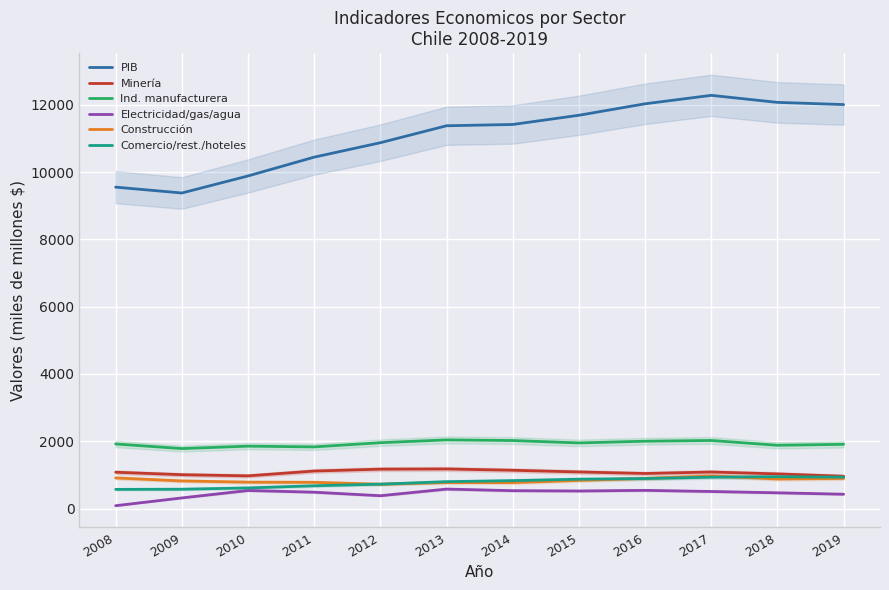

Does the chart display data point markers on the line(s)?

No